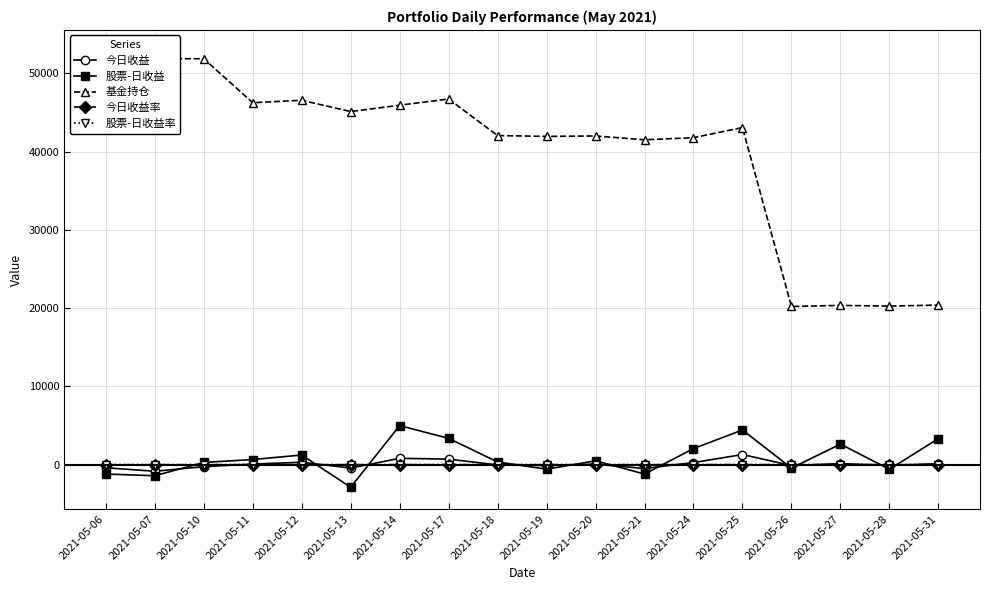

At which label does 股票-日收益 first exceed 494?

2021-05-11